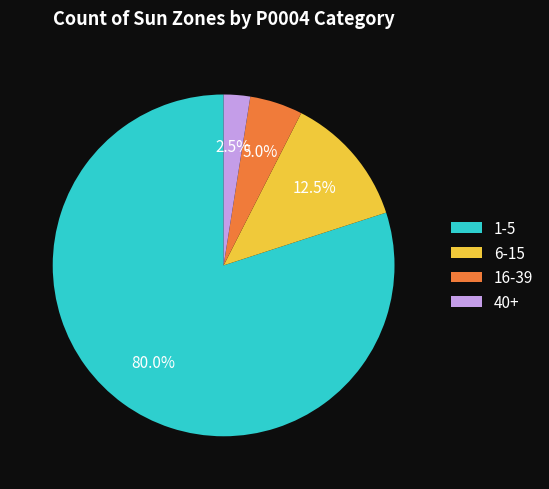

Which has a higher value, 16-39 or 1-5?

1-5